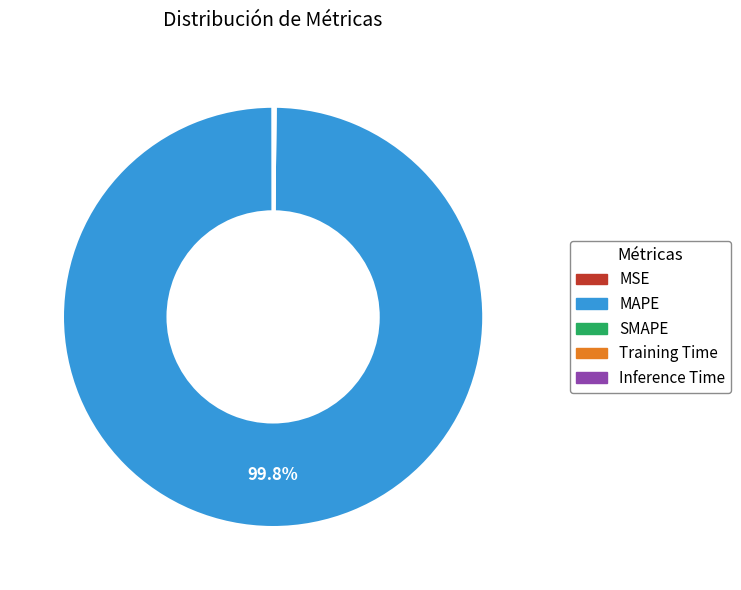

To the nearest percent, what is the average slice percentage?

20%